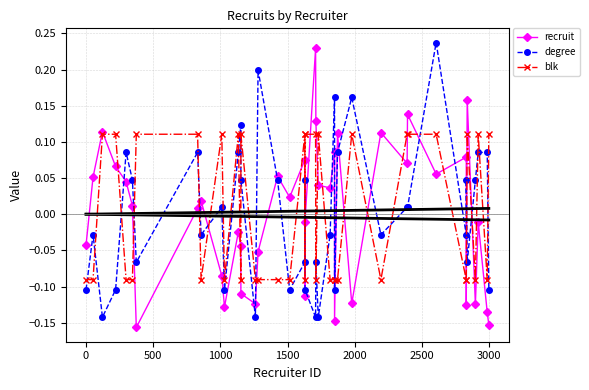

How many values in the blk series are below 0?

22